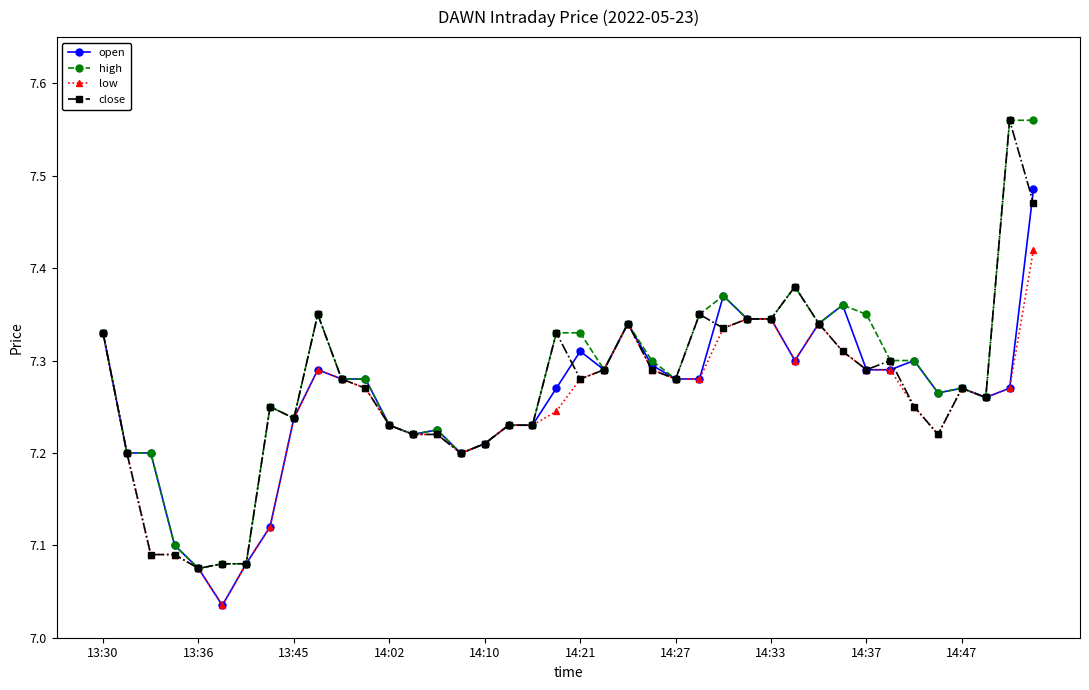

At how many categories does at least one series exceed 7?

40